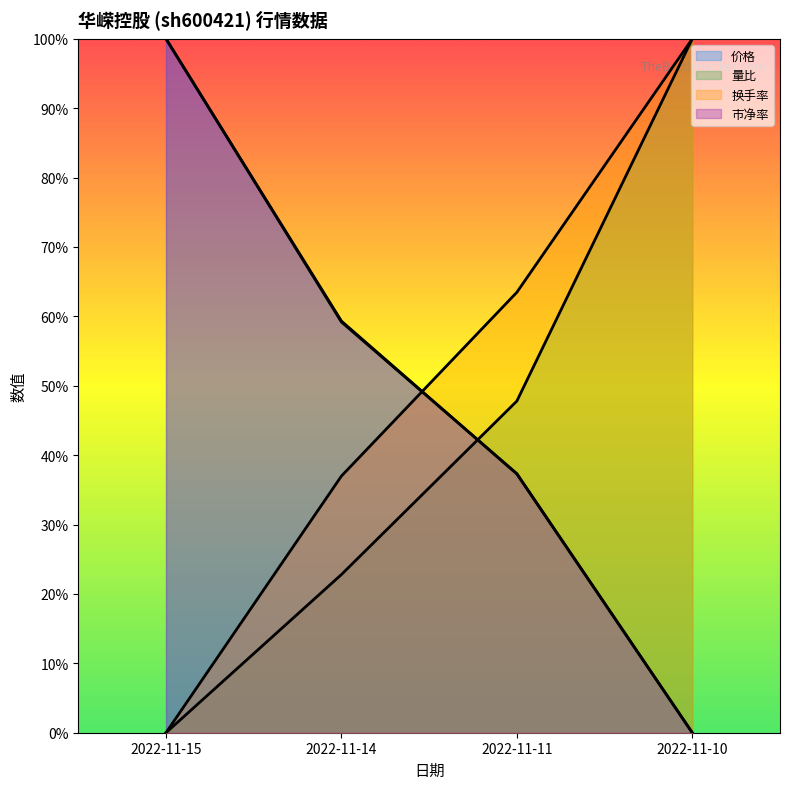

At which category is the sum across all series the highest?

2022-11-15